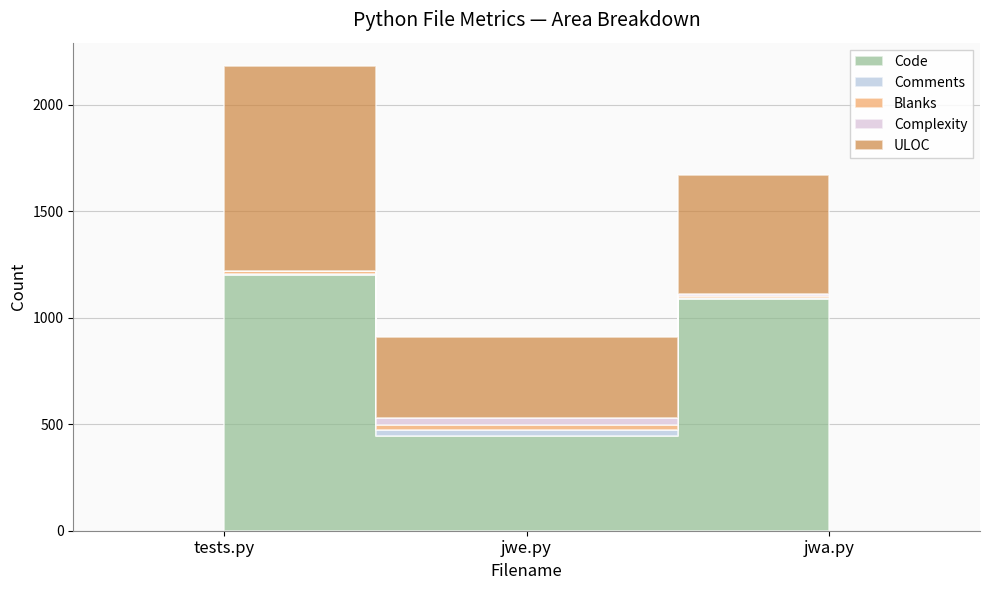

Is this an area chart (filled region under the line)?

No